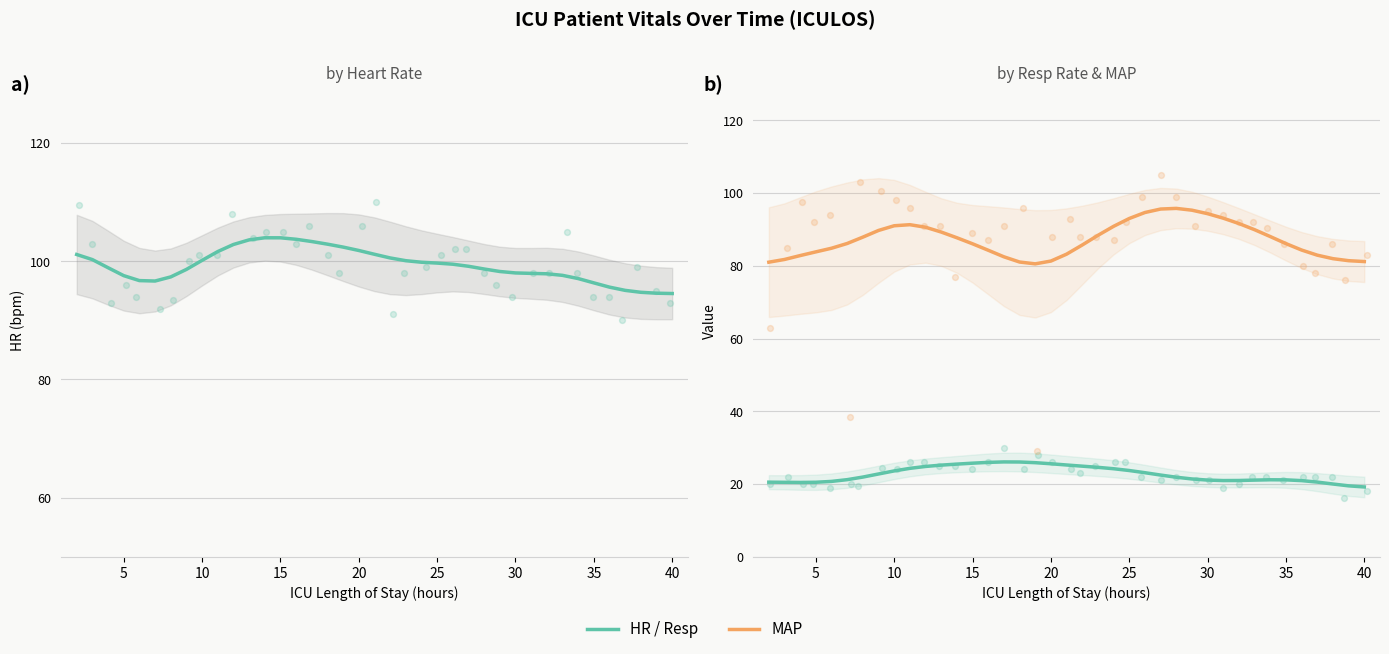

At how many categories does at least one series exceed 58?

39